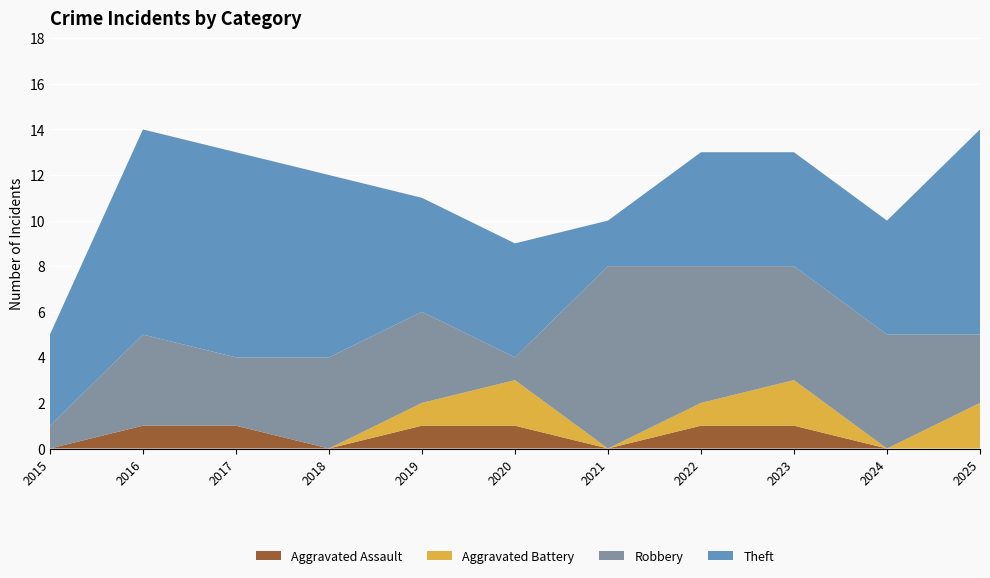

Reading left to right, extract all data points from this chart.

Aggravated Assault: 2015=0	2016=1	2017=1	2018=0	2019=1	2020=1	2021=0	2022=1	2023=1	2024=0	2025=0
Aggravated Battery: 2015=0	2016=0	2017=0	2018=0	2019=1	2020=2	2021=0	2022=1	2023=2	2024=0	2025=2
Robbery: 2015=1	2016=4	2017=3	2018=4	2019=4	2020=1	2021=8	2022=6	2023=5	2024=5	2025=3
Theft: 2015=4	2016=9	2017=9	2018=8	2019=5	2020=5	2021=2	2022=5	2023=5	2024=5	2025=9